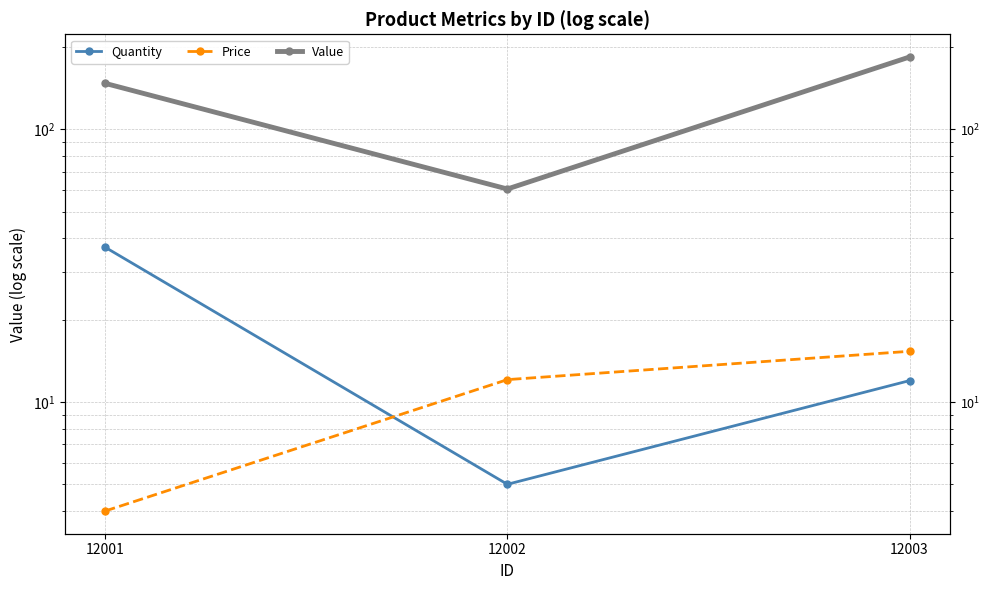

At which category is the sum across all series the highest?

12003